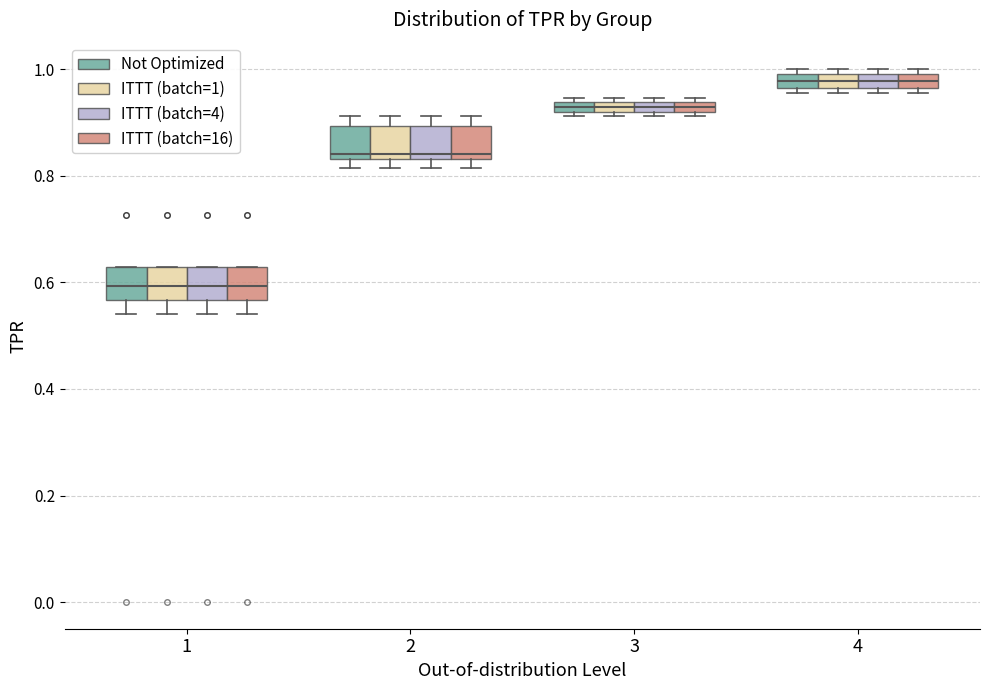

Where is the upper edge of the box for 1 (Not Optimized) on the y-axis? The values are not printed on the chart, so give them approximately, as read against the axis.

0.62